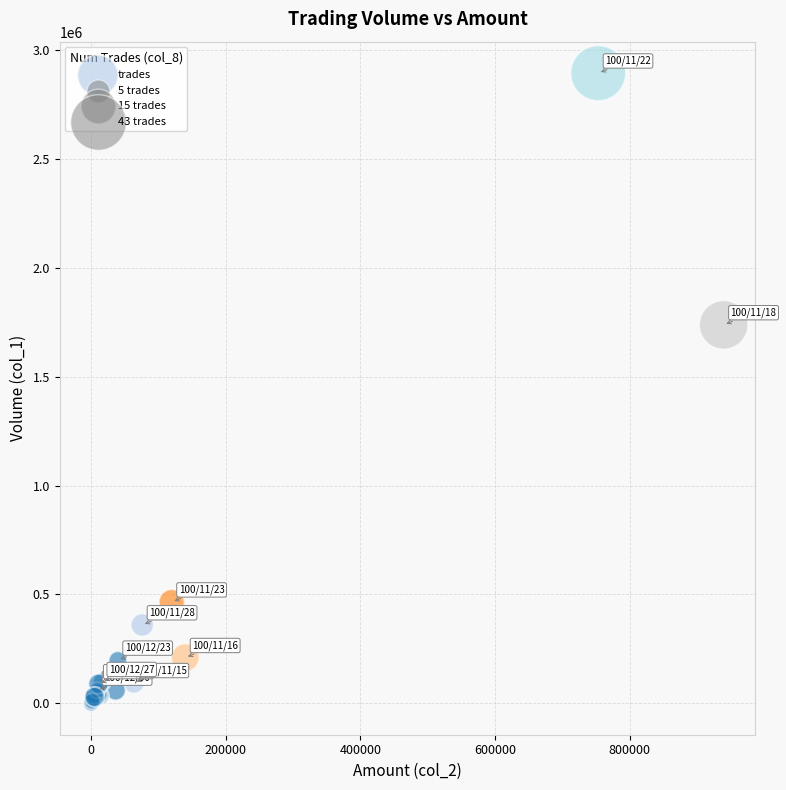

What Y value in the scatter plot is closest to 1446500?

1737000